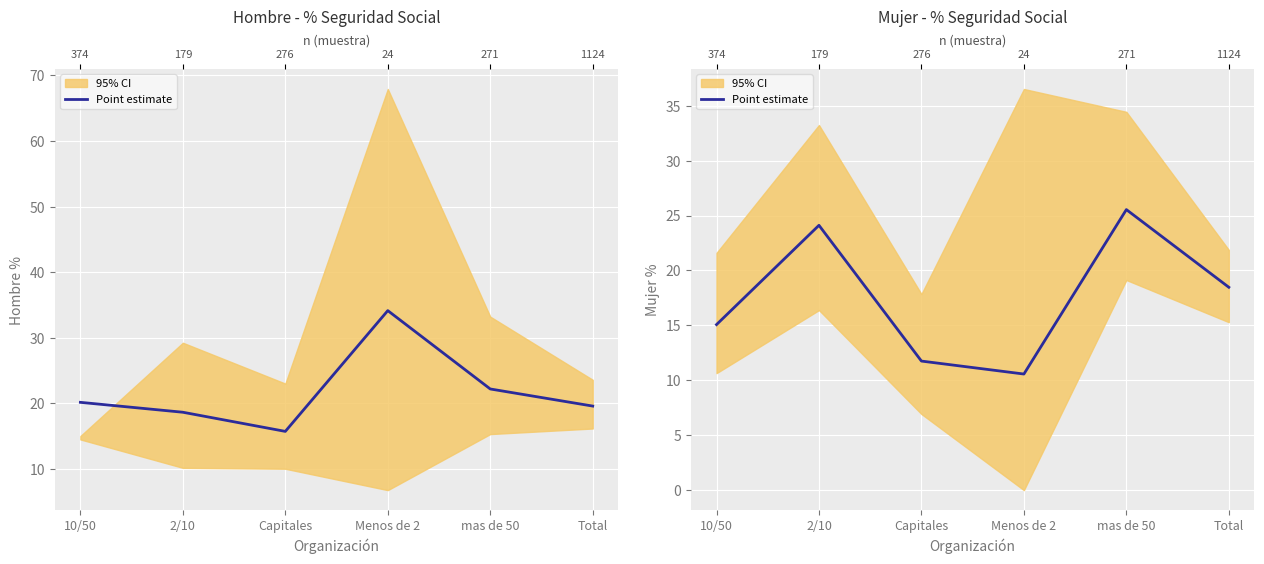

What is the difference between the maximum and minimum values?

15.0